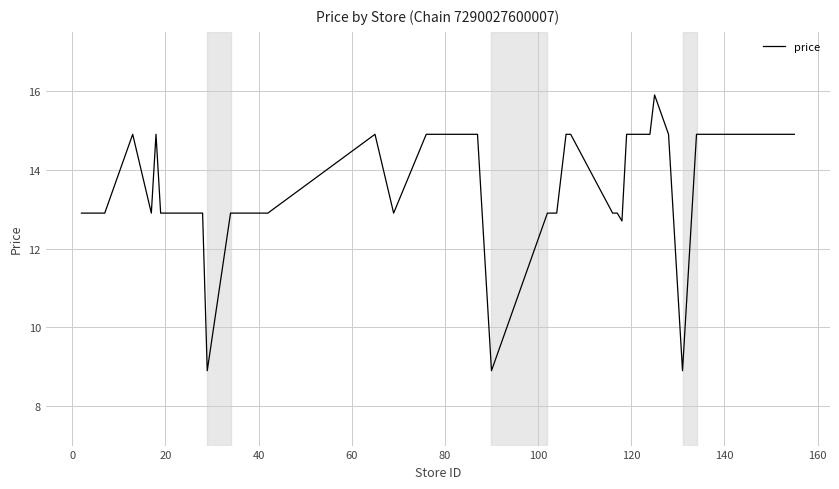

What is the difference between the maximum and minimum values?

7.0